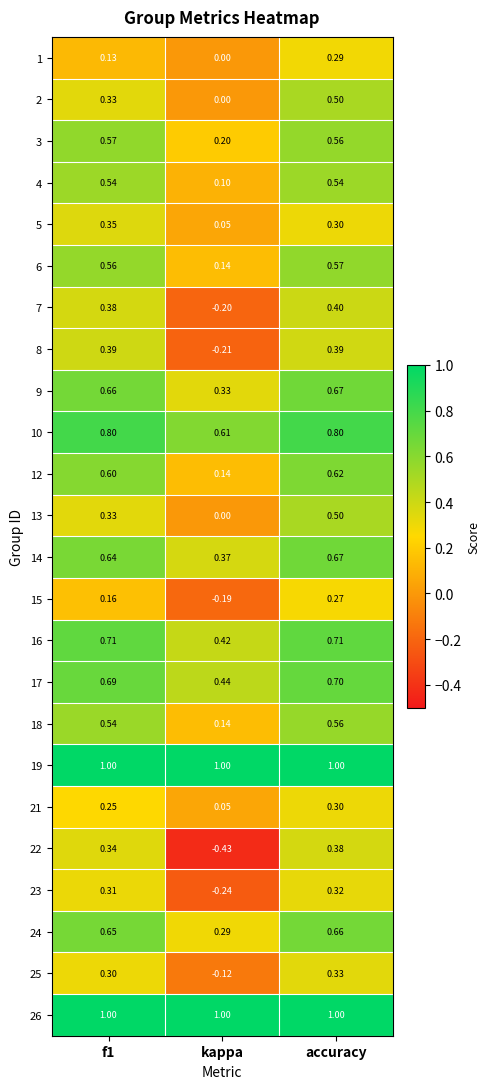

At which label does 15 reach its minimum?

kappa